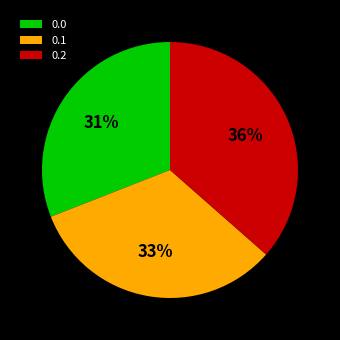

The 0.0 slice represents 31% of the pie. True or false?

True